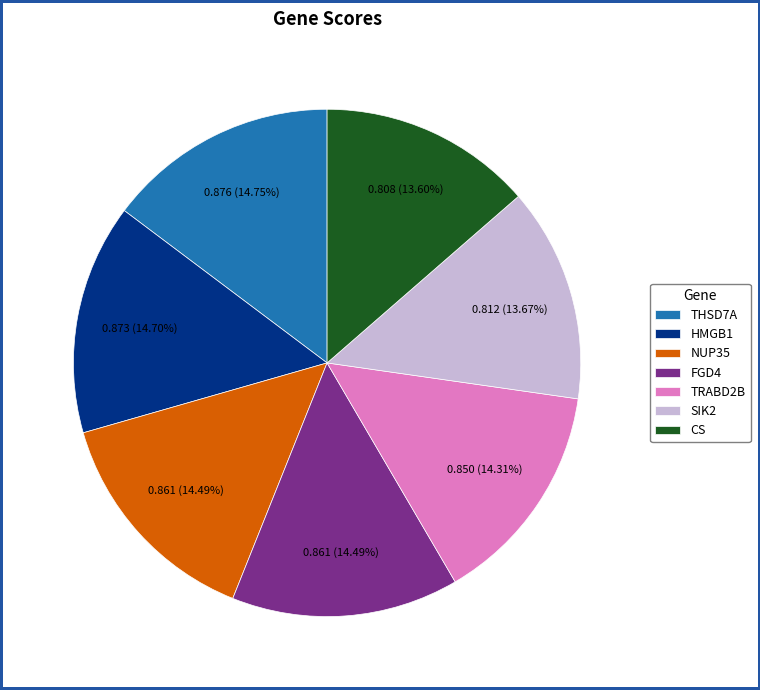

Is there any slice that represents more than half of the pie?

No